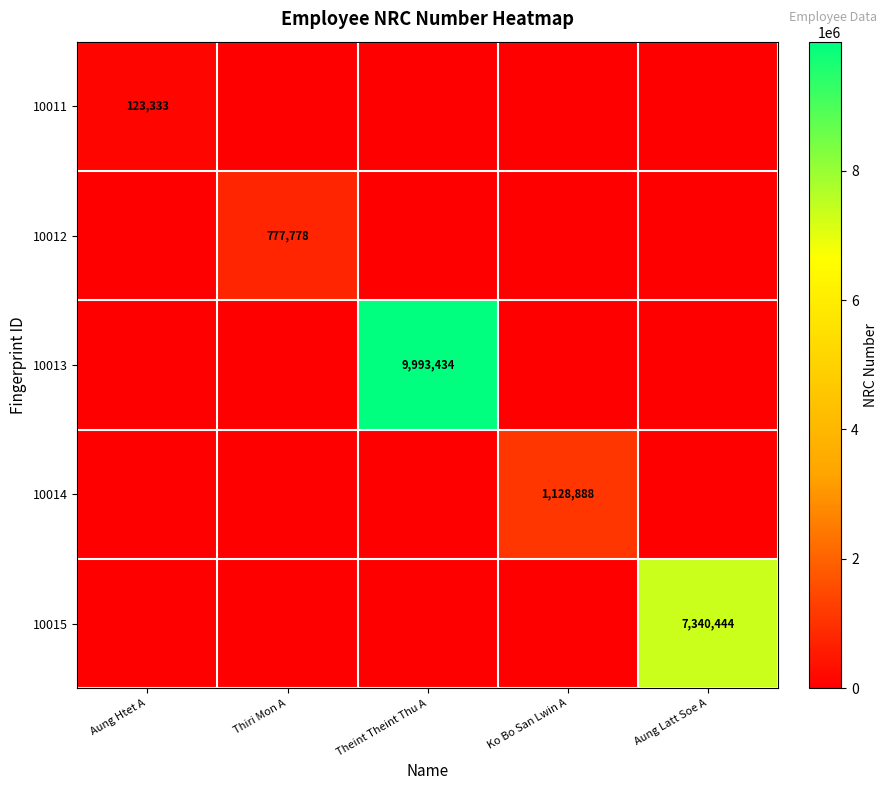

True or false: 10014 has a value of 458989 at Ko Bo San Lwin A.

False